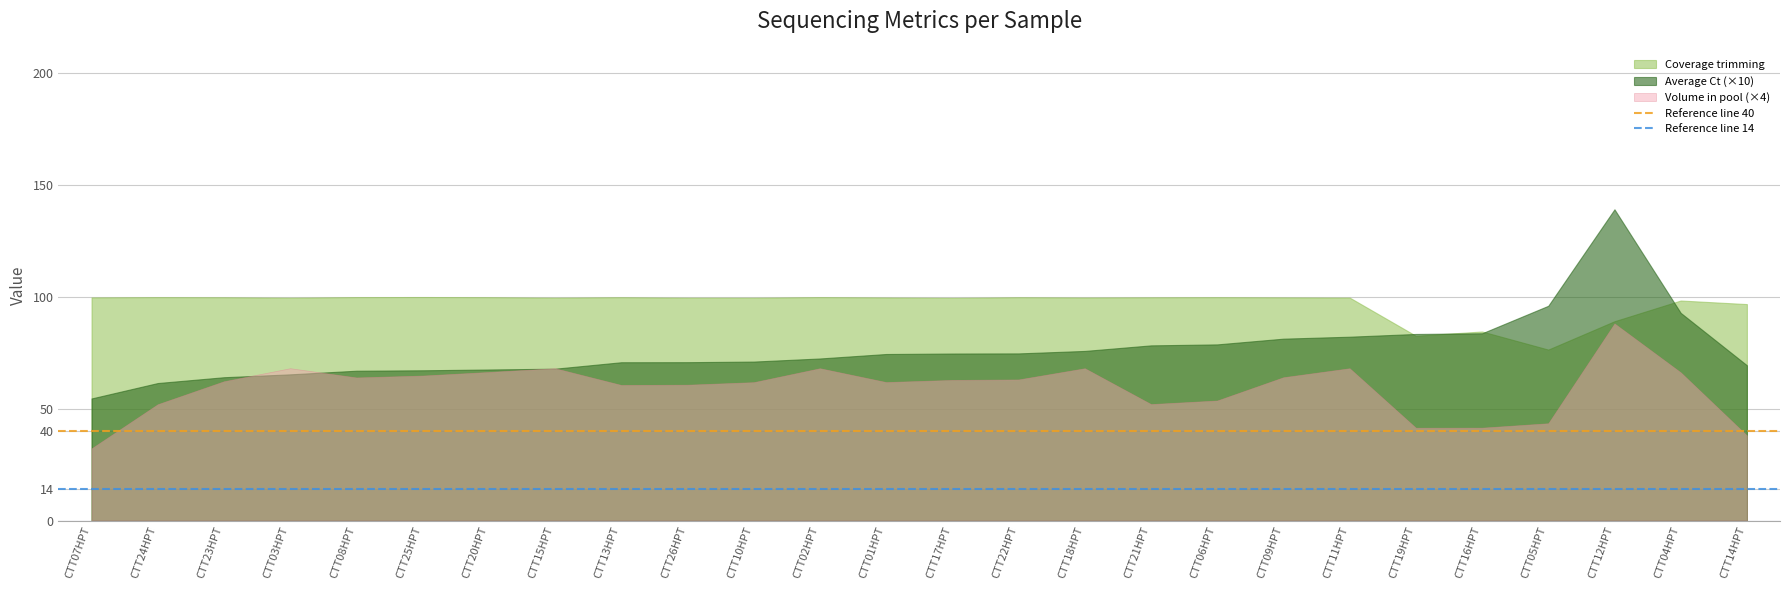

Which category has the highest value in the Reference line 14 series?

CTT07HPT